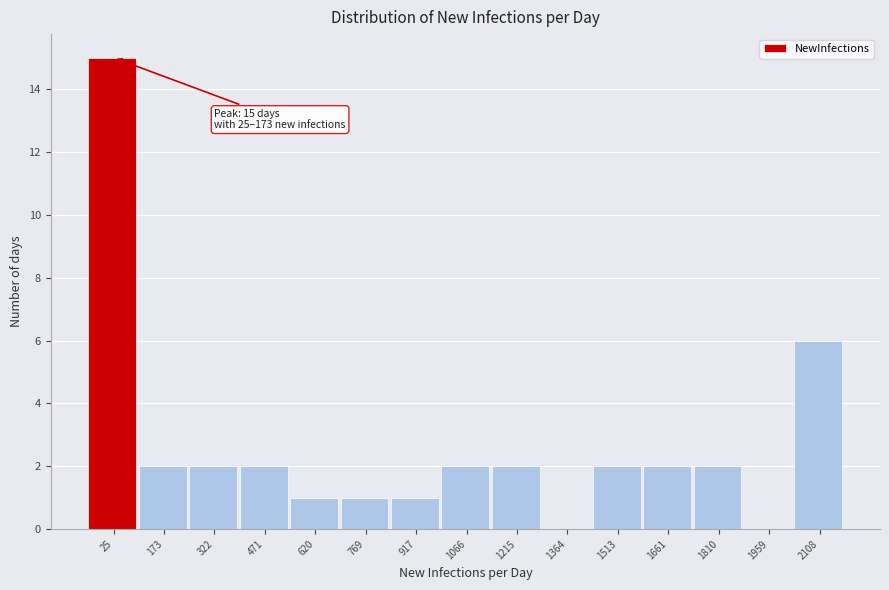

Reading right to left, list all the values displayed in this chart.

2108=6	1959=0	1810=2	1661=2	1513=2	1364=0	1215=2	1066=2	917=1	769=1	620=1	471=2	322=2	173=2	25=15